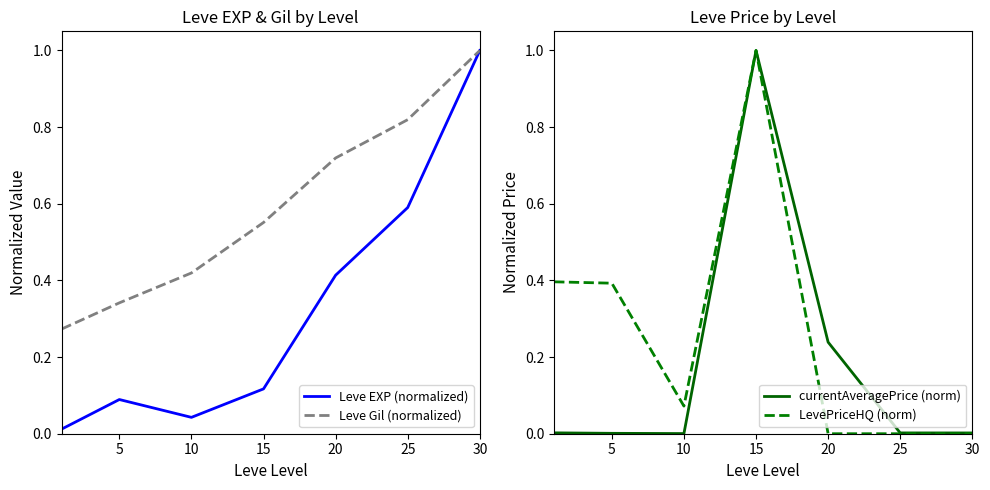

What is the sum of all currentAveragePrice (norm) values?

1.2